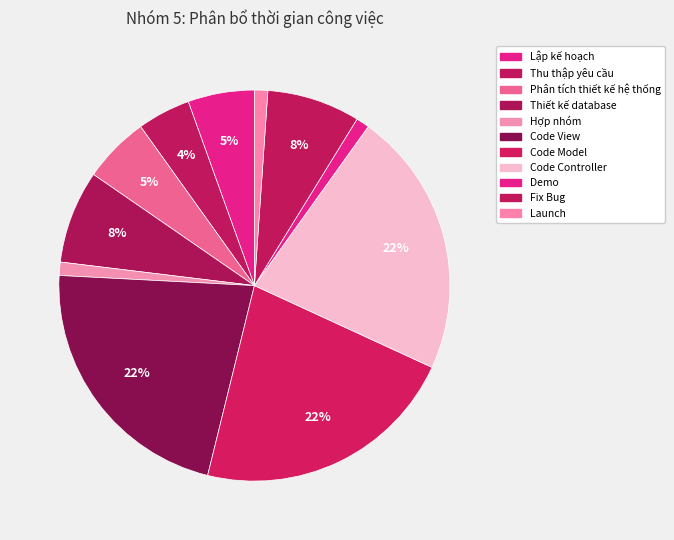

Is there any slice that represents more than half of the pie?

No